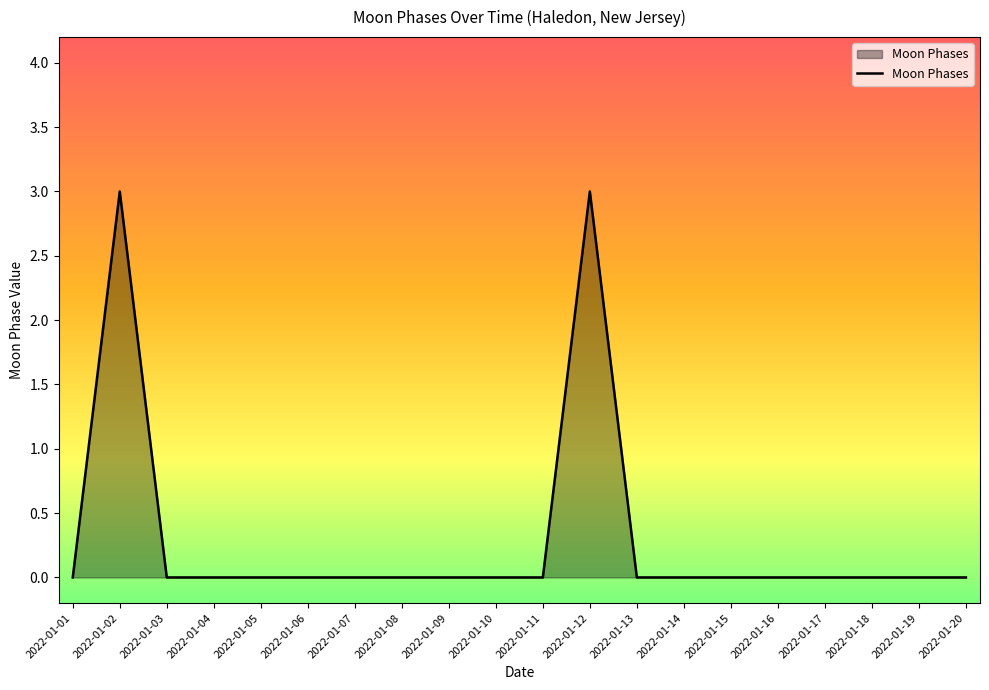

Reading left to right, transcribe all the data shown in this chart.

0	3	0	0	0	0	0	0	0	0	0	3	0	0	0	0	0	0	0	0